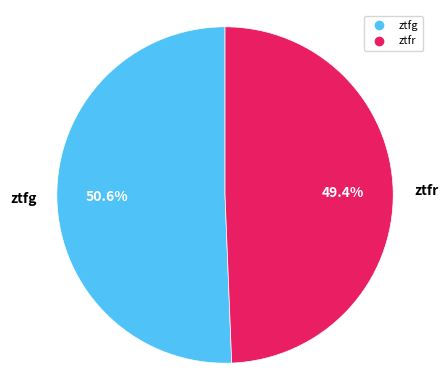

Approximately how many times larger is the value at ztfg compared to ztfr?

1.0